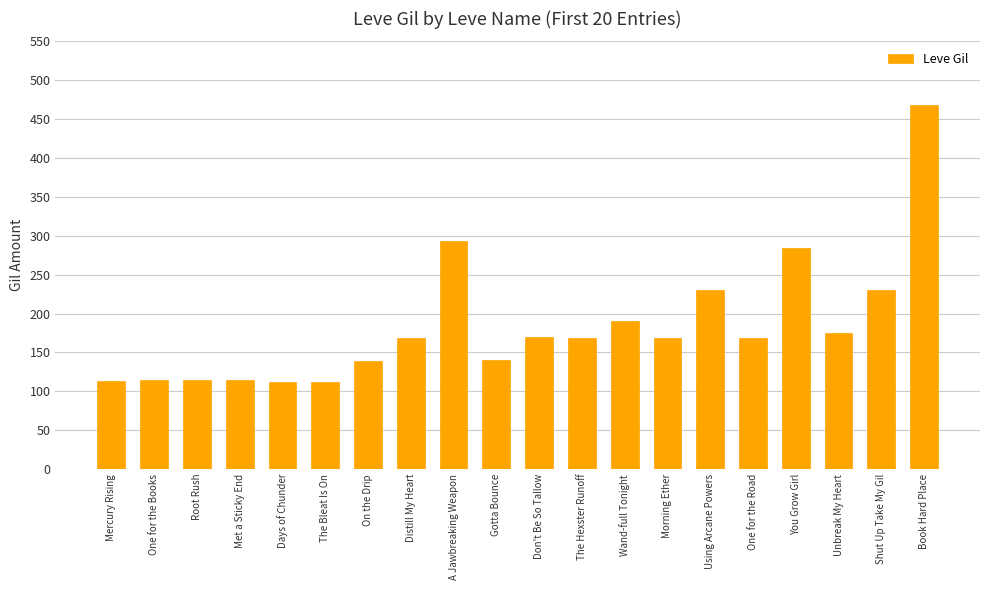

What is the label of the 18th bar from the right?

Root Rush